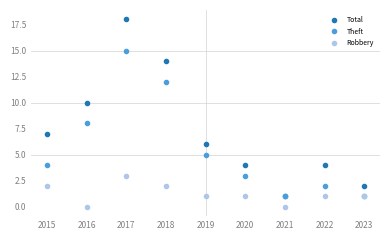

Where is the first local minimum for Theft?

2021